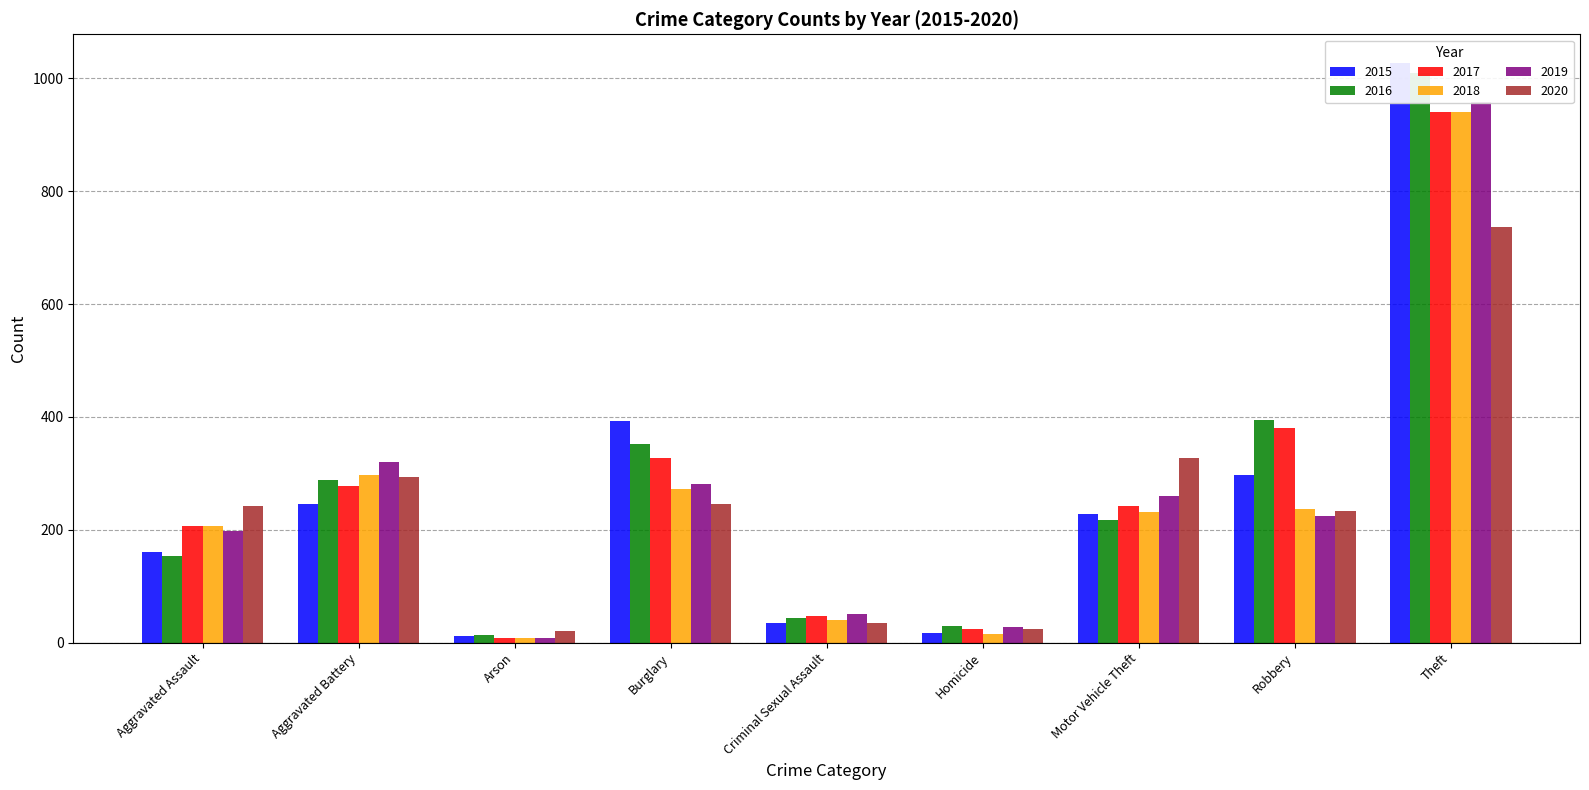

What is the sum of the 2020 values at Burglary and Aggravated Assault?

487